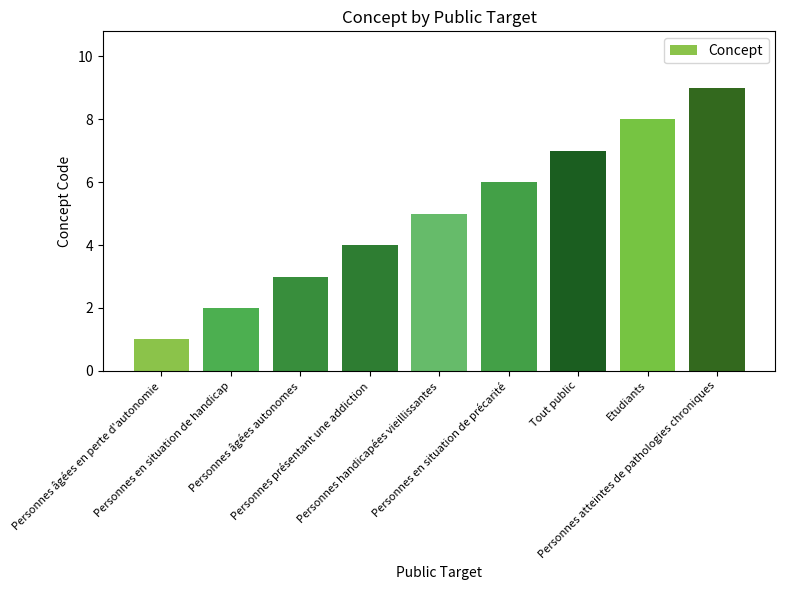

Rank the categories by value from lowest to highest.

Personnes âgées en perte d'autonomie, Personnes en situation de handicap, Personnes âgées autonomes, Personnes présentant une addiction, Personnes handicapées vieillissantes, Personnes en situation de précarité, Tout public, Etudiants, Personnes atteintes de pathologies chroniques